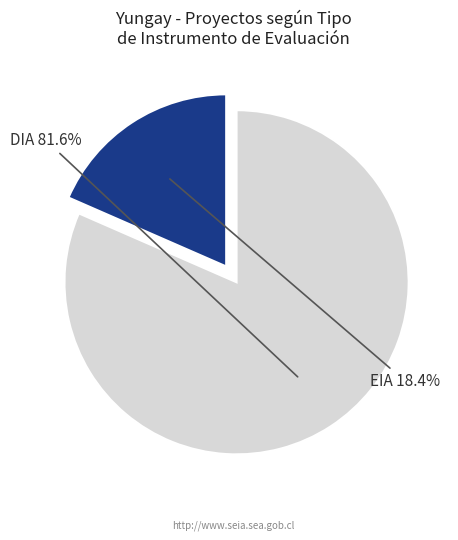

Does any single category account for the majority?

Yes